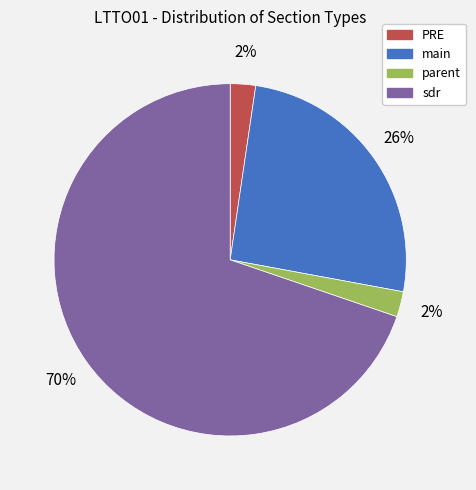

How many slices are in this pie chart?

4